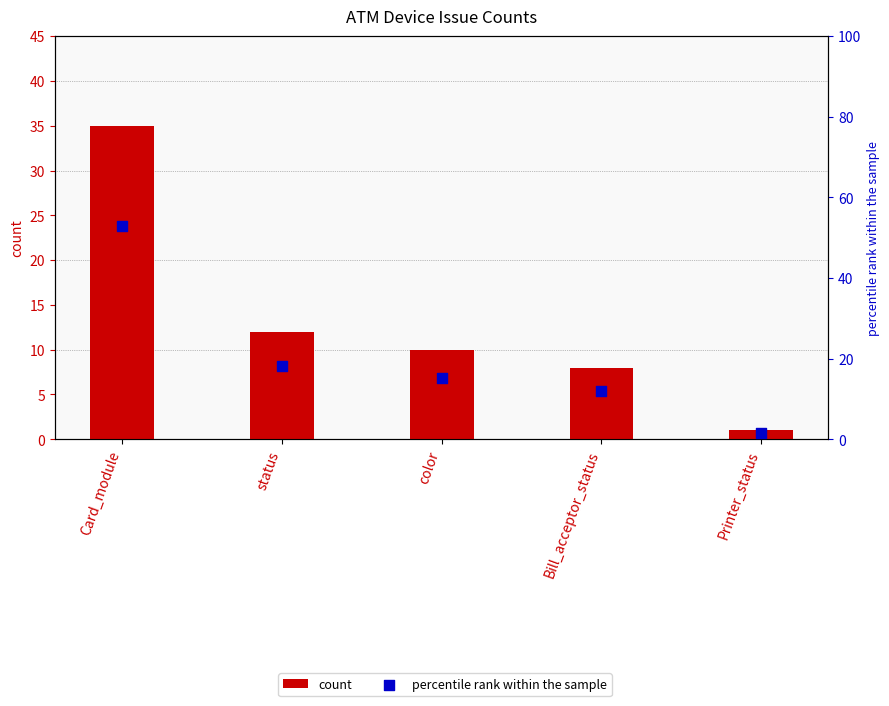

What are all the series names shown in the legend?

count, percentile rank within the sample